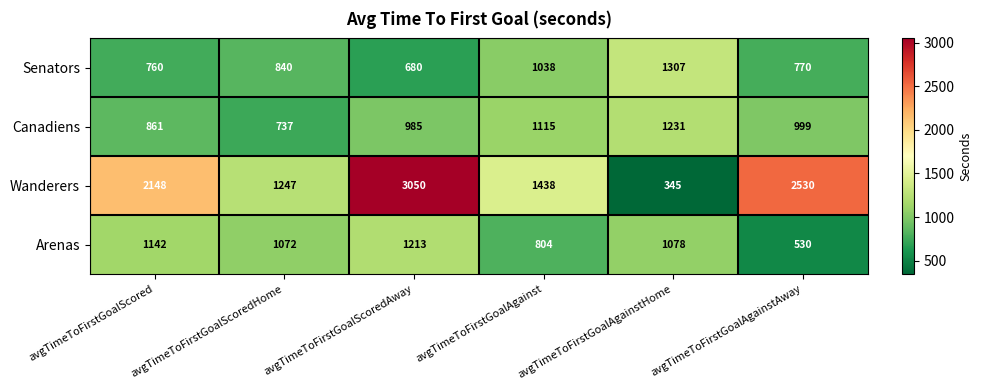

Which series has the largest total across all categories?

Wanderers